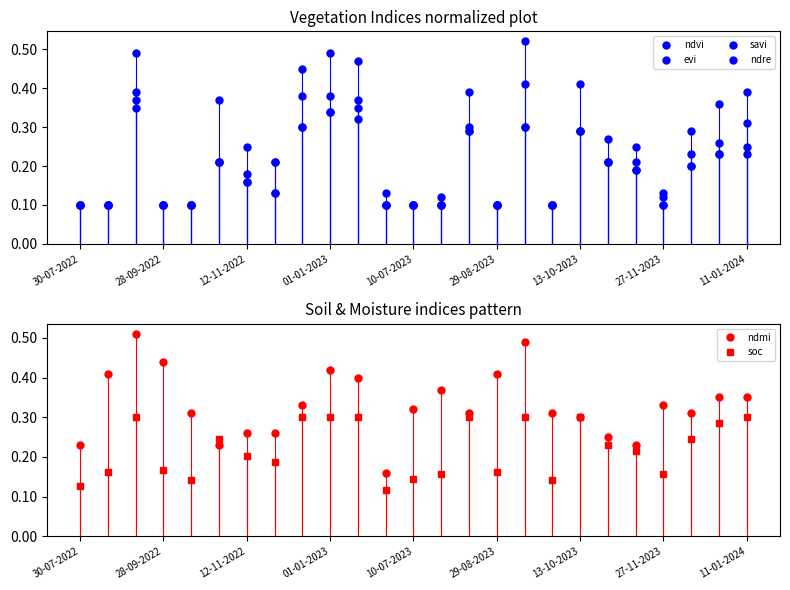

Where do ndre and ndvi first cross each other?

13 and 14